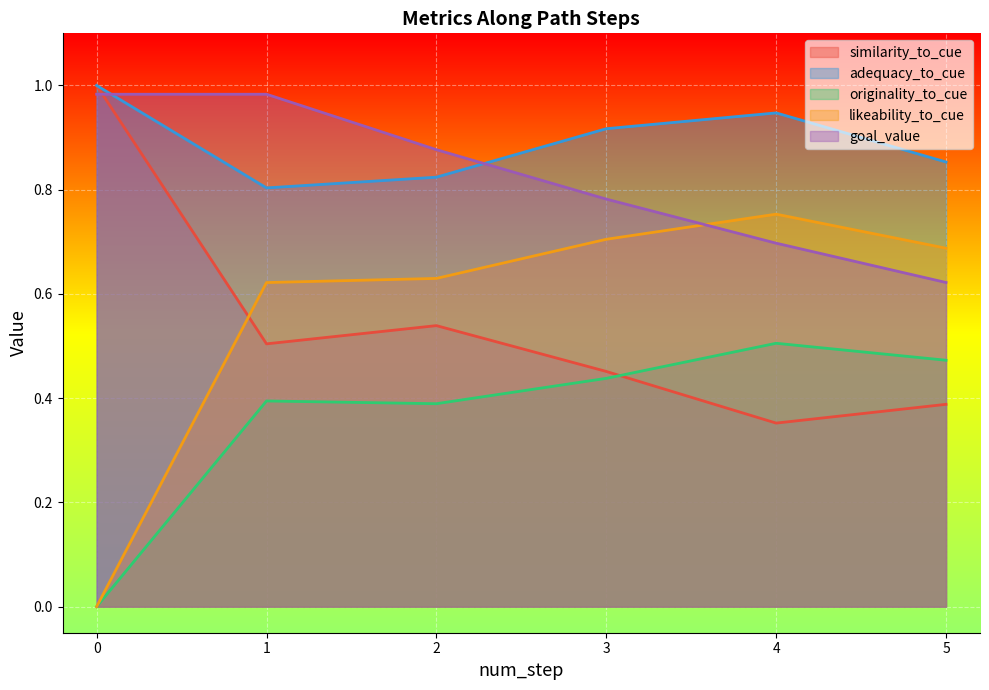

How many adequacy_to_cue values are between 0 and 1?

6